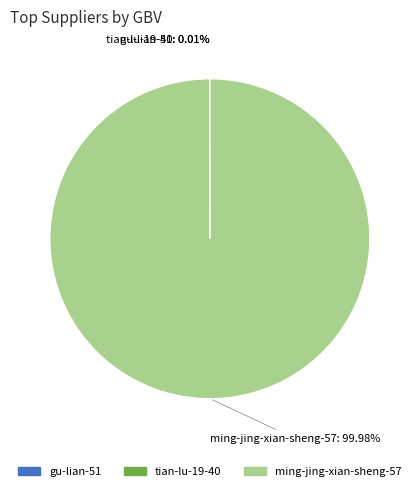

What is the largest slice in the pie chart?

ming-jing-xian-sheng-57